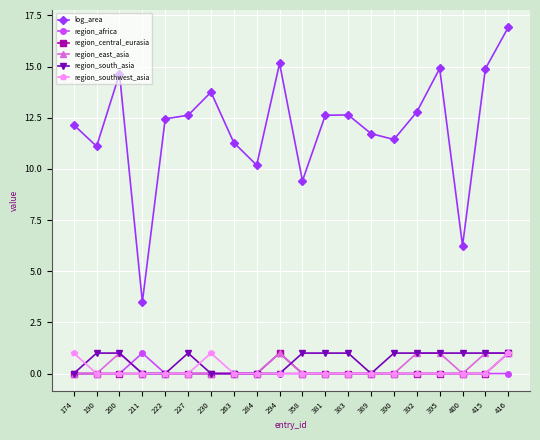

At how many categories does at least one series exceed 8?

18